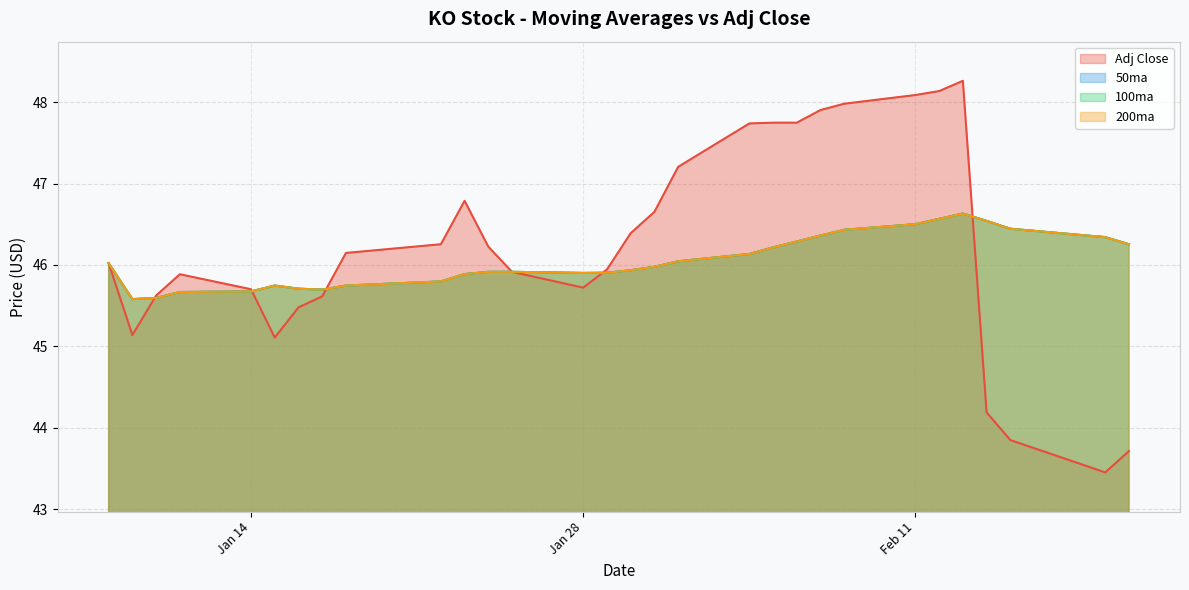

How many distinct data groups are displayed?

4